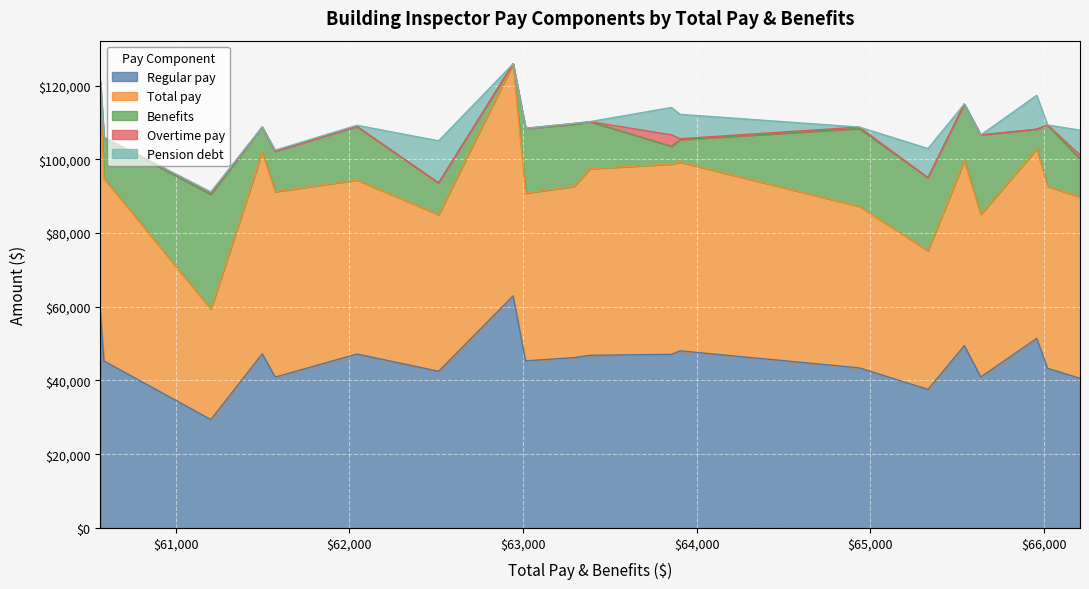

Does the chart display data point markers on the line(s)?

No